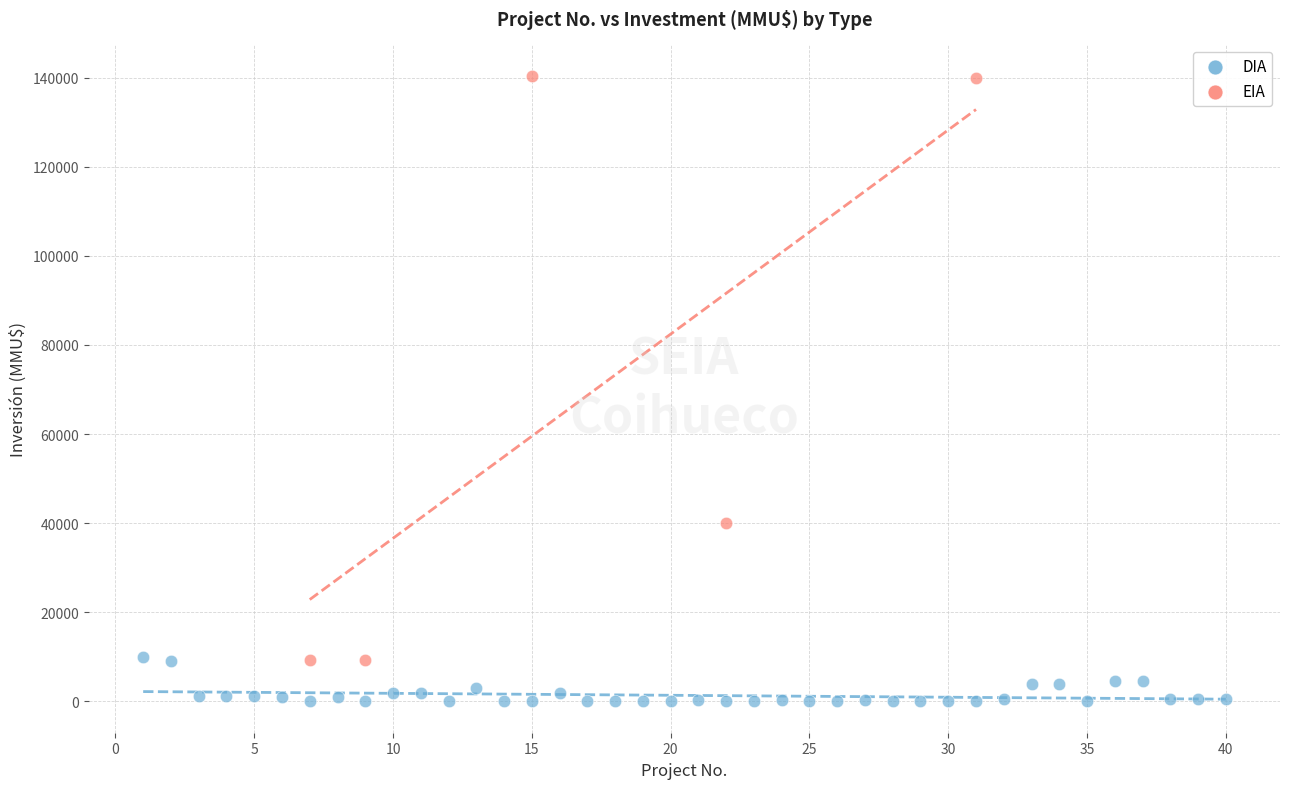

What are all the series names shown in the legend?

DIA, EIA